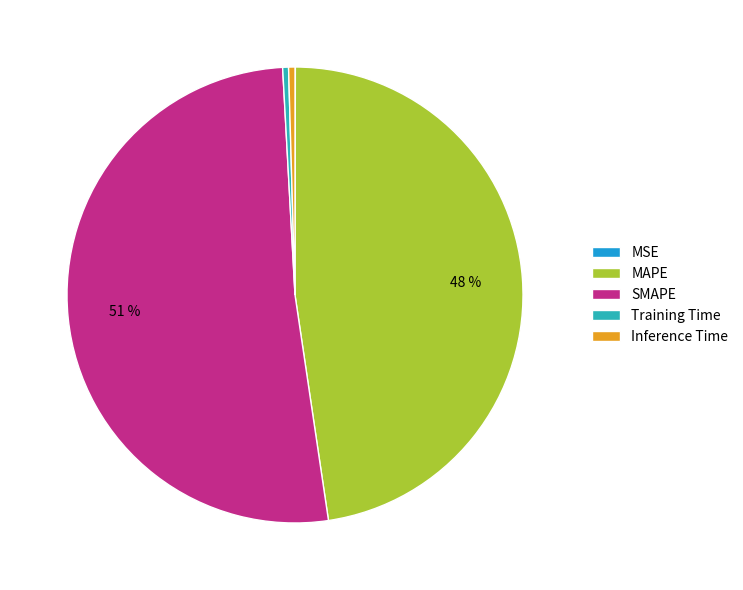

True or false: SMAPE accounts for 62% of the total.

False